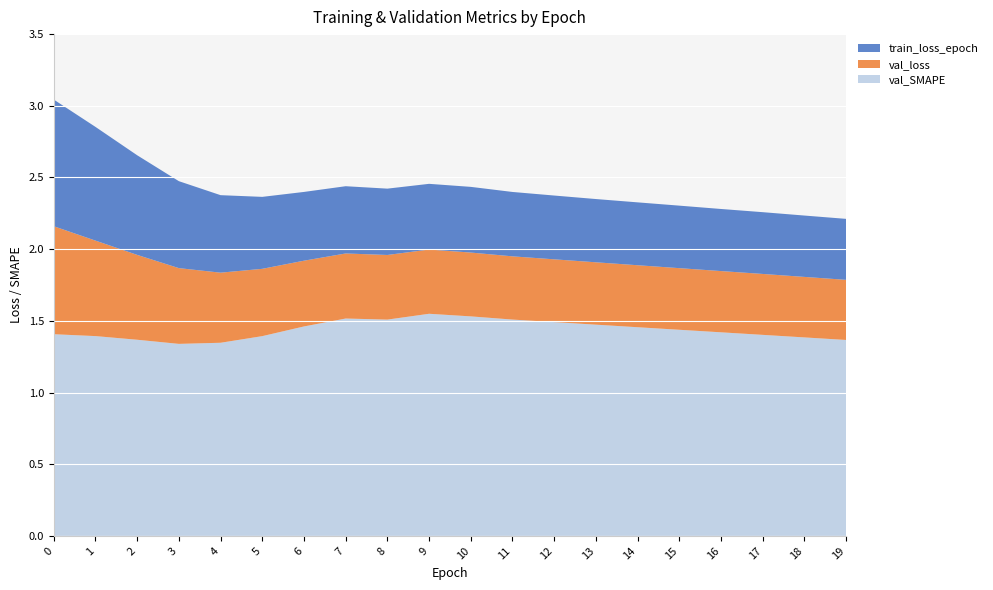

Reading left to right, extract all data points from this chart.

train_loss_epoch: 0.9	0.8	0.7	0.6	0.5	0.5	0.5	0.5	0.5	0.5	0.5	0.4	0.4	0.4	0.4	0.4	0.4	0.4	0.4	0.4
val_loss: 0.8	0.7	0.6	0.5	0.5	0.5	0.5	0.5	0.5	0.4	0.4	0.4	0.4	0.4	0.4	0.4	0.4	0.4	0.4	0.4
val_SMAPE: 1.4	1.4	1.4	1.3	1.3	1.4	1.5	1.5	1.5	1.5	1.5	1.5	1.5	1.5	1.5	1.4	1.4	1.4	1.4	1.4